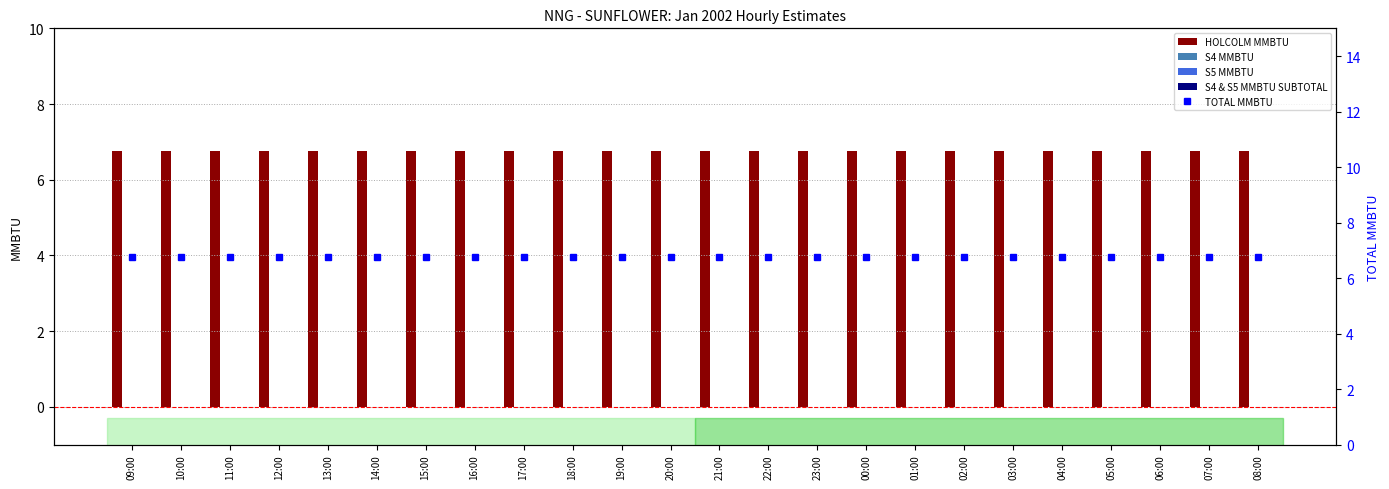

The S4 & S5 MMBTU SUBTOTAL series shows 0.0 at 23:00. True or false?

True